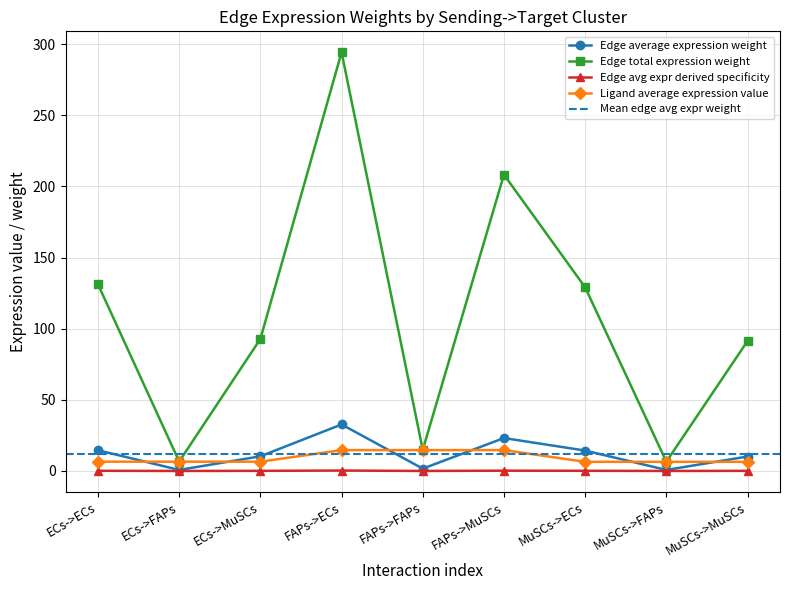

Which series has the largest total across all categories?

Edge average expression weight